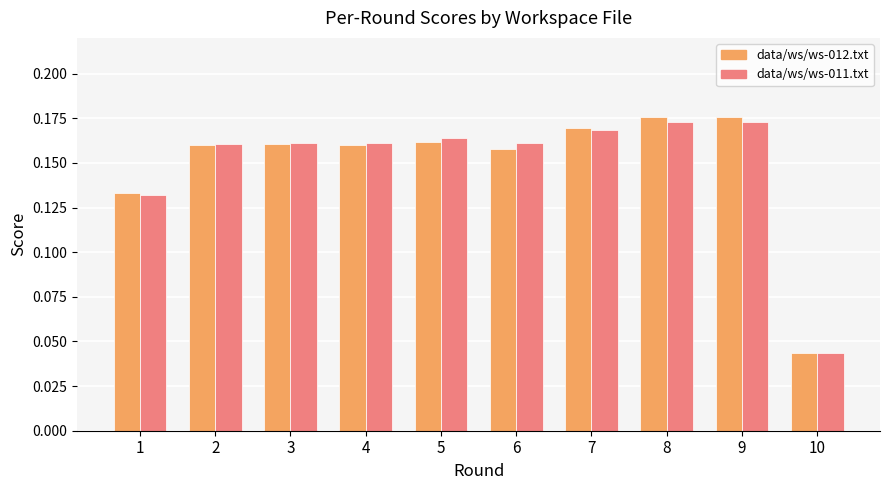

The value of data/ws/ws-012.txt at 9 is 0.3. True or false?

False